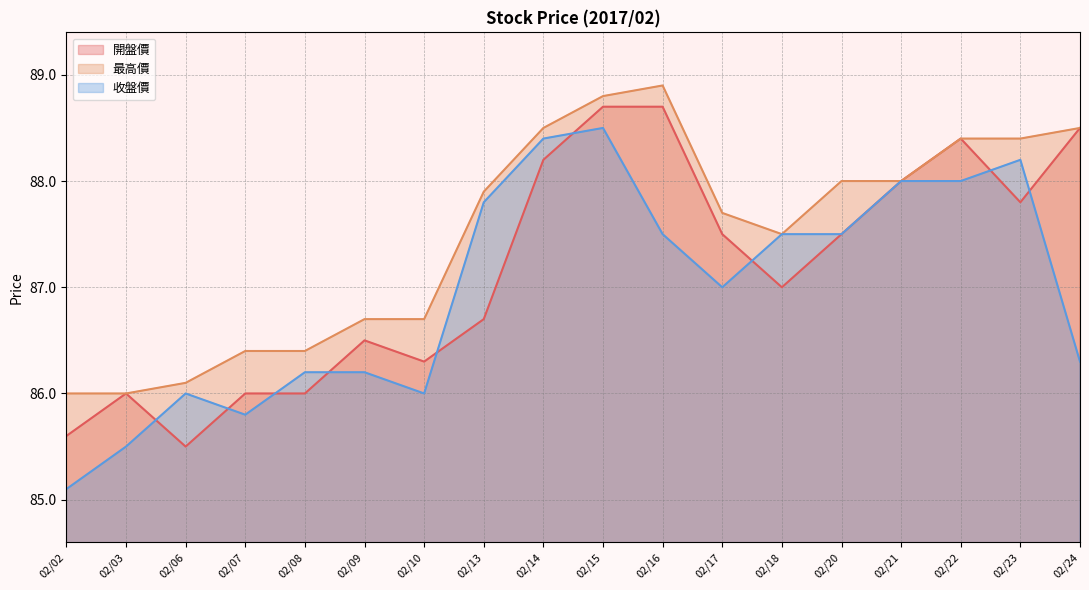

The value of 開盤價 at 02/15 is 88.7. True or false?

True